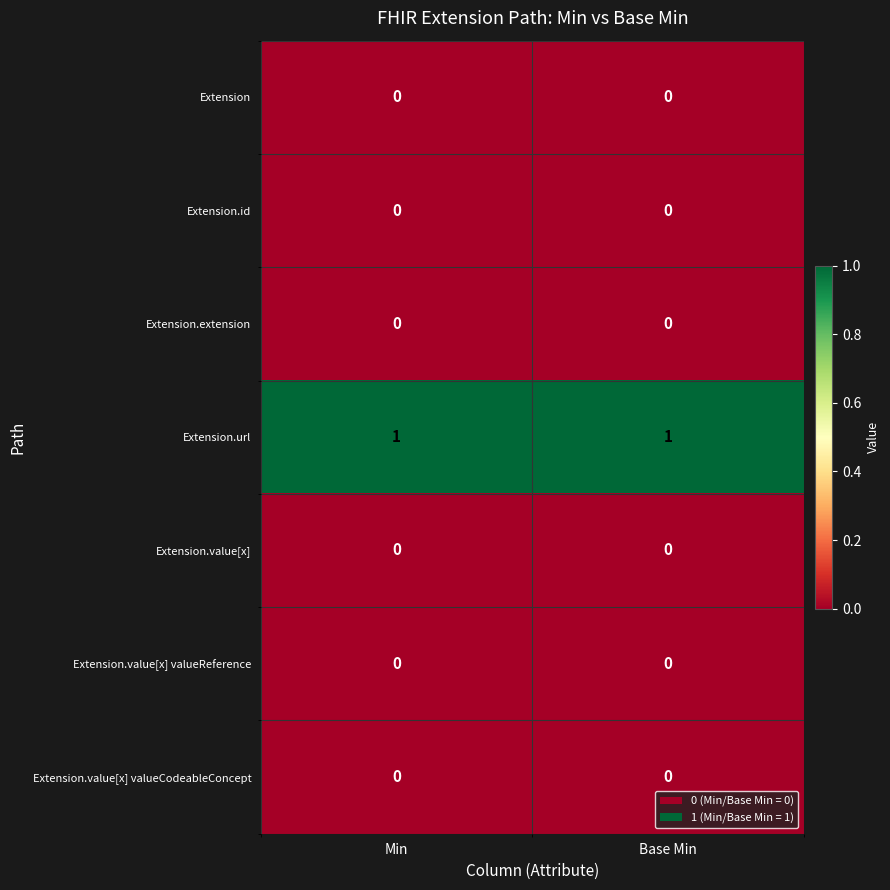

Is it true that Extension.value[x] valueCodeableConcept equals 0 at Min?

True